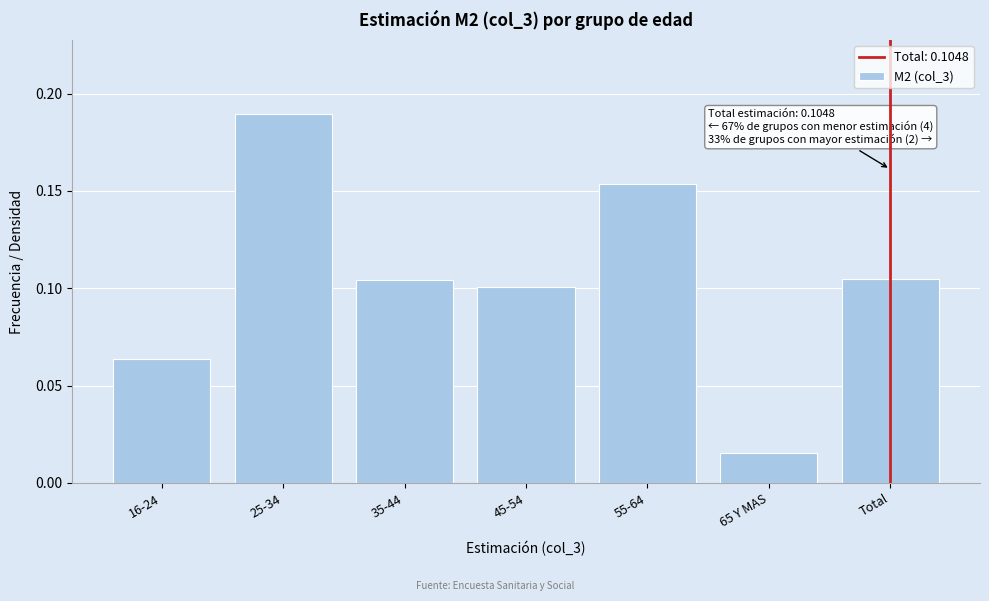

Which category has the highest value across all series?

25-34